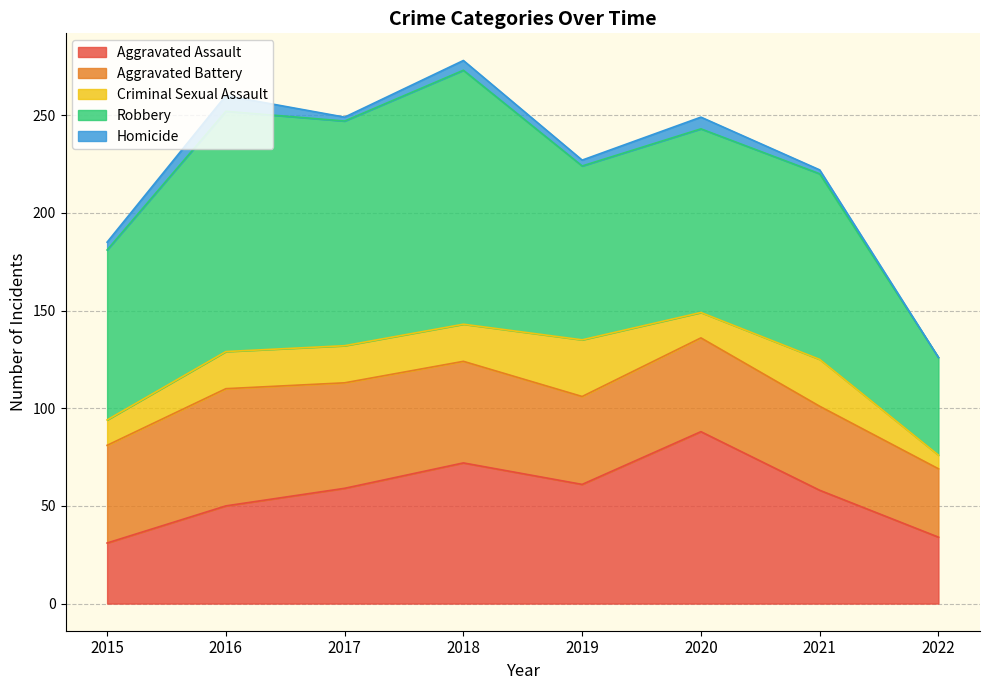

How many values in the Homicide series exceed 4?

3